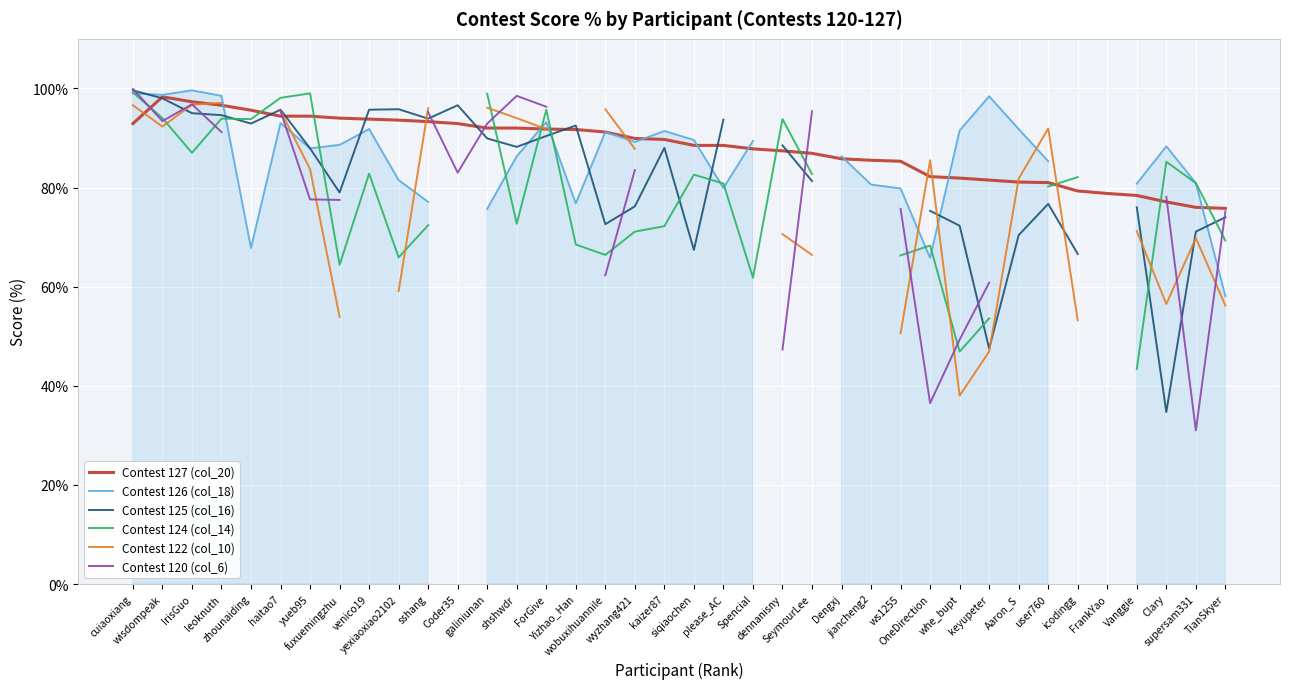

How many lines are shown in the chart?

6